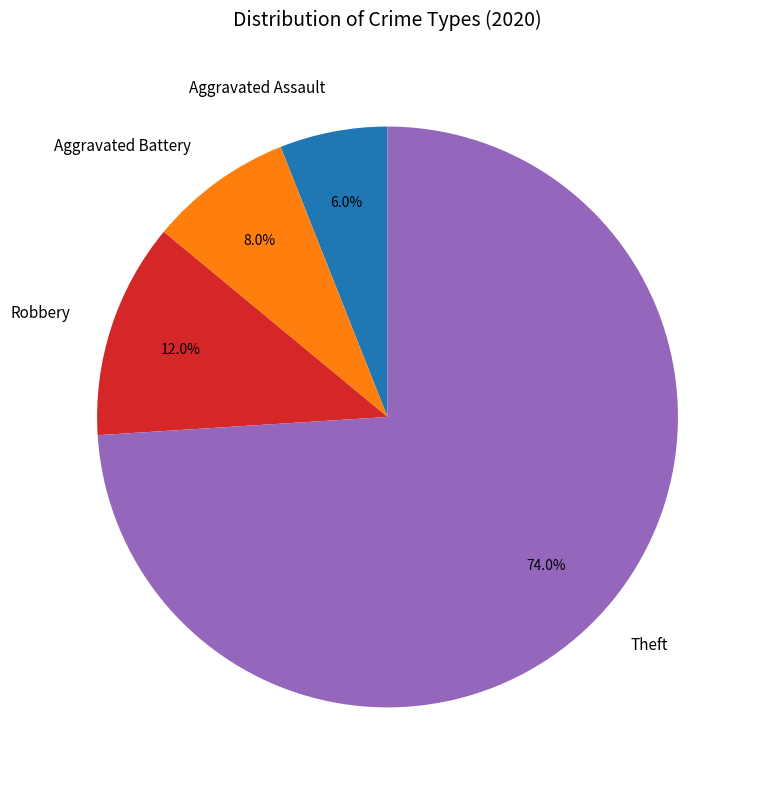

Do Robbery and Aggravated Assault together represent more than half of the pie?

No